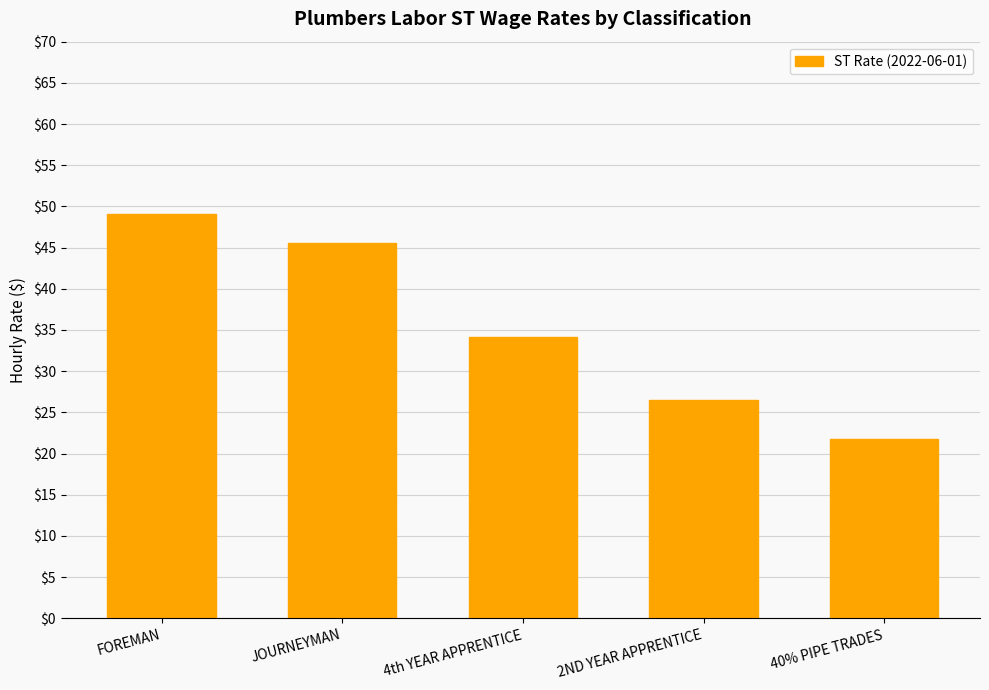

Reading right to left, transcribe all the data shown in this chart.

21.7	26.5	34.1	45.5	49.1